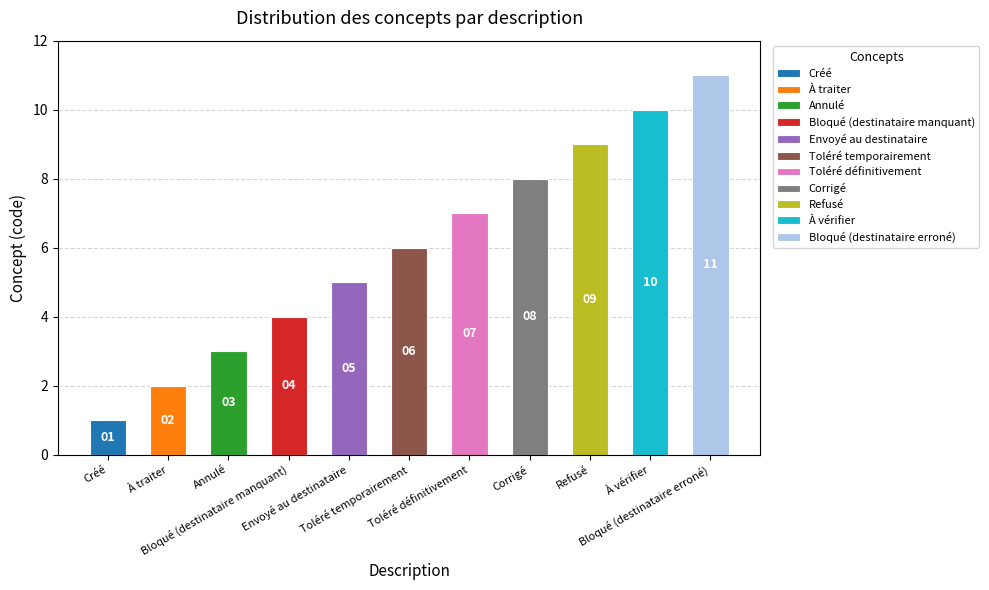

What is the difference between the second highest and minimum values?

9